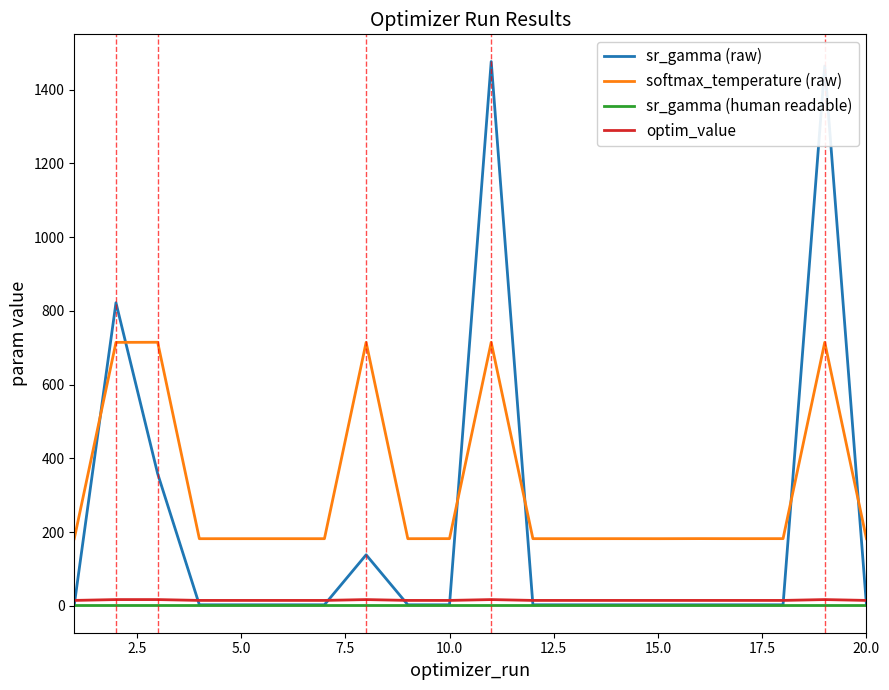

True or false: sr_gamma (raw) and softmax_temperature (raw) cross at least once.

True